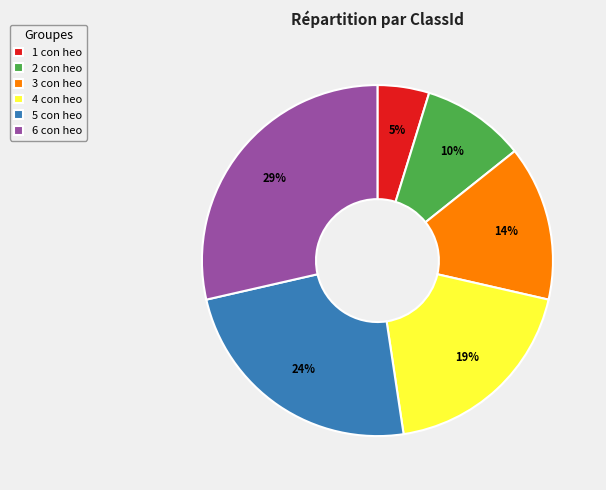

Does 2 con heo represent more than half of the total?

No